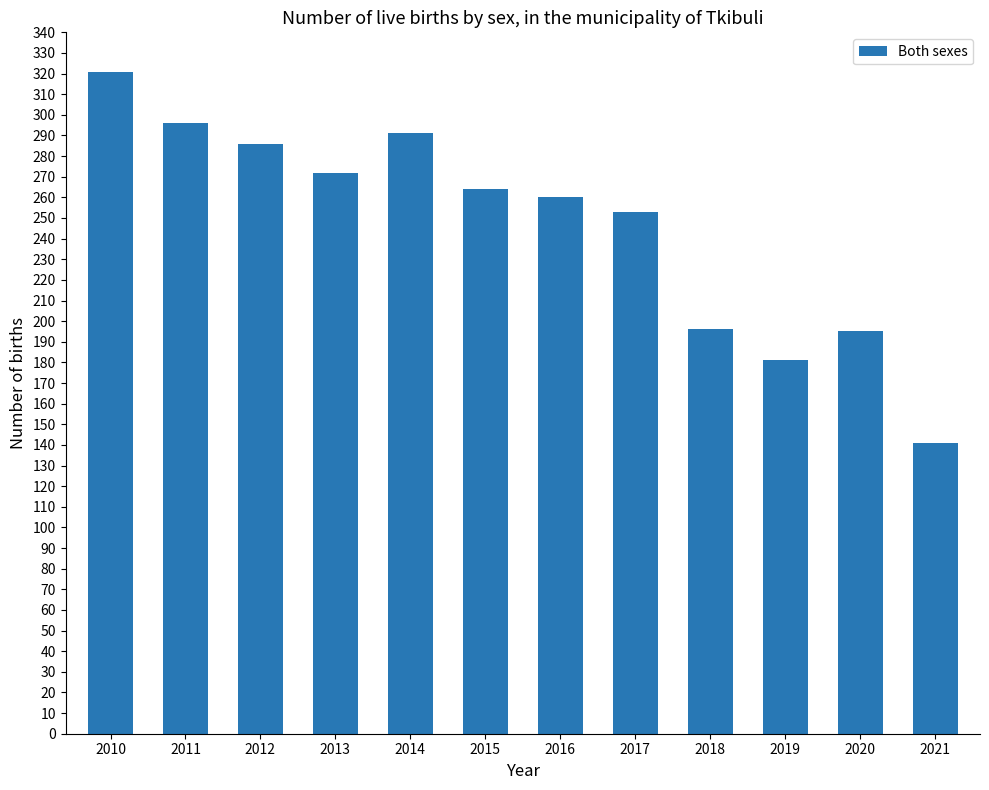

How many data points are less than 264?

6